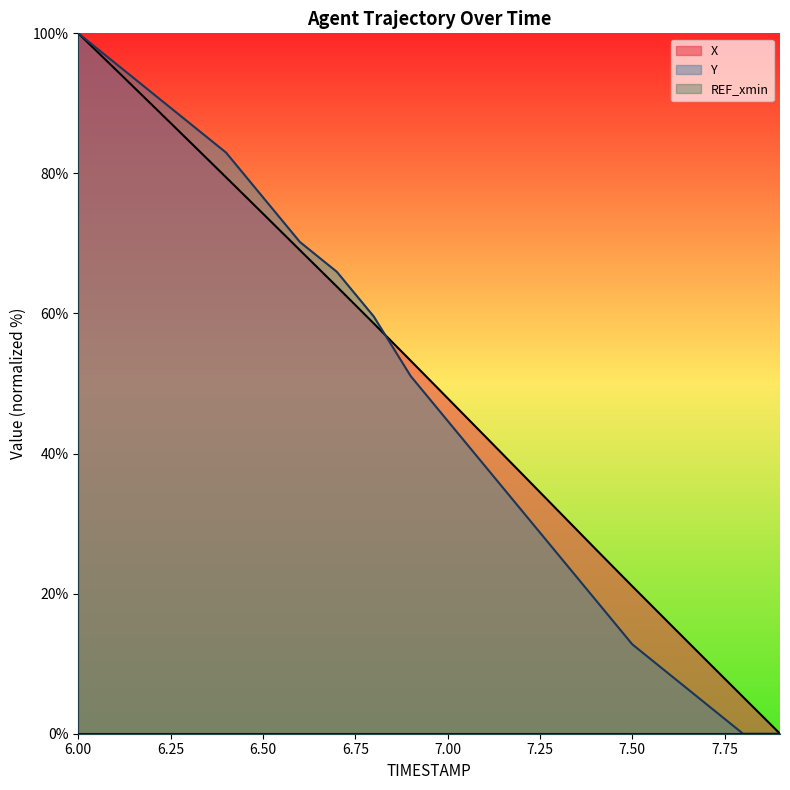

True or false: Y has more than 1 interior local peaks.

False